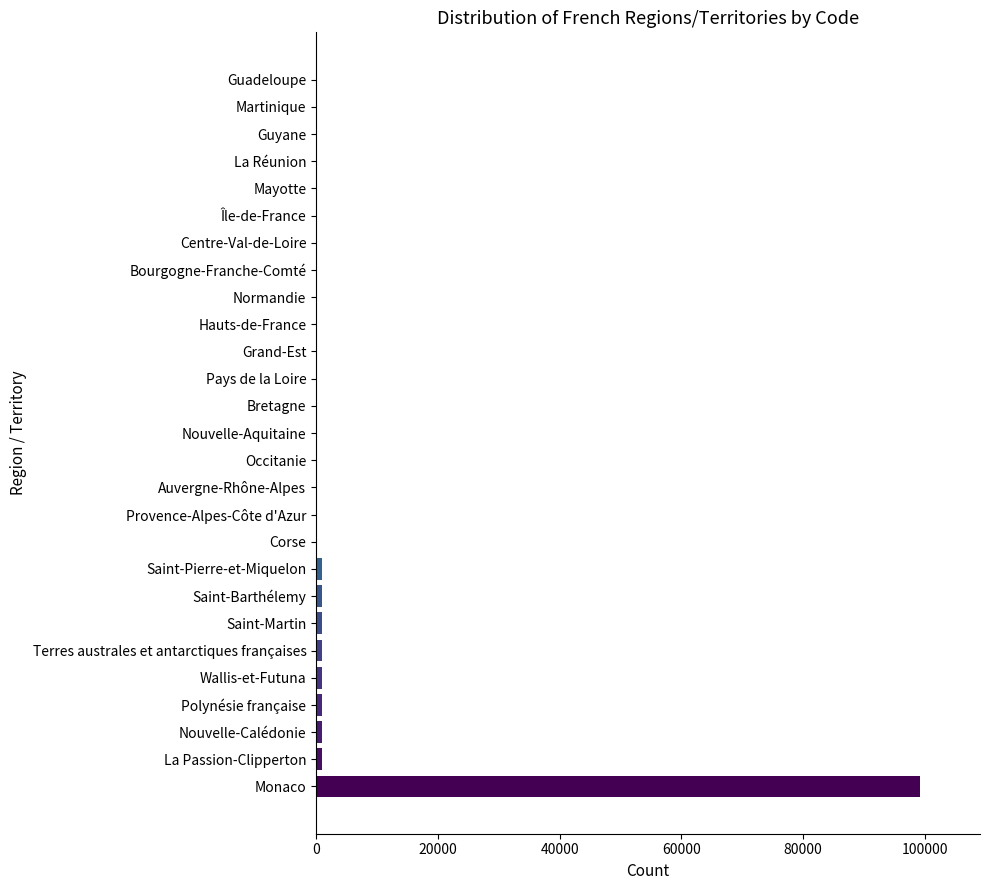

Count the number of categories in the chart.

27